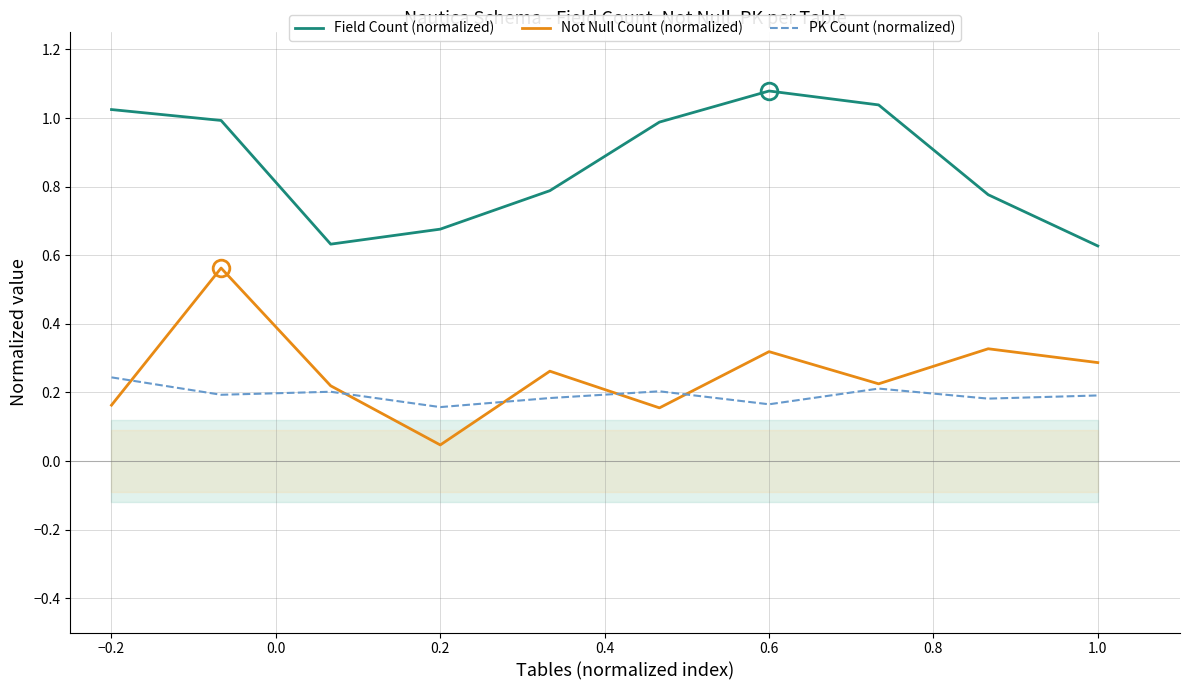

The value of PK Count (normalized) at 1.0 is 0.2. True or false?

True